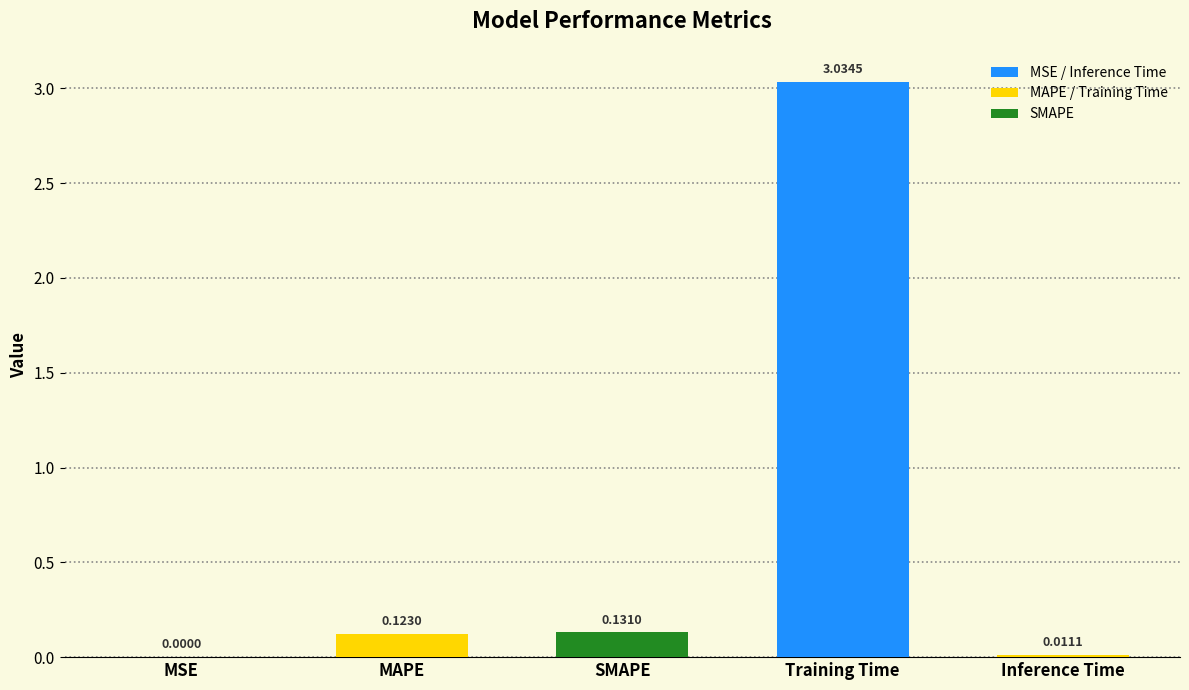

What is the change in value from SMAPE to Inference Time?

-0.1